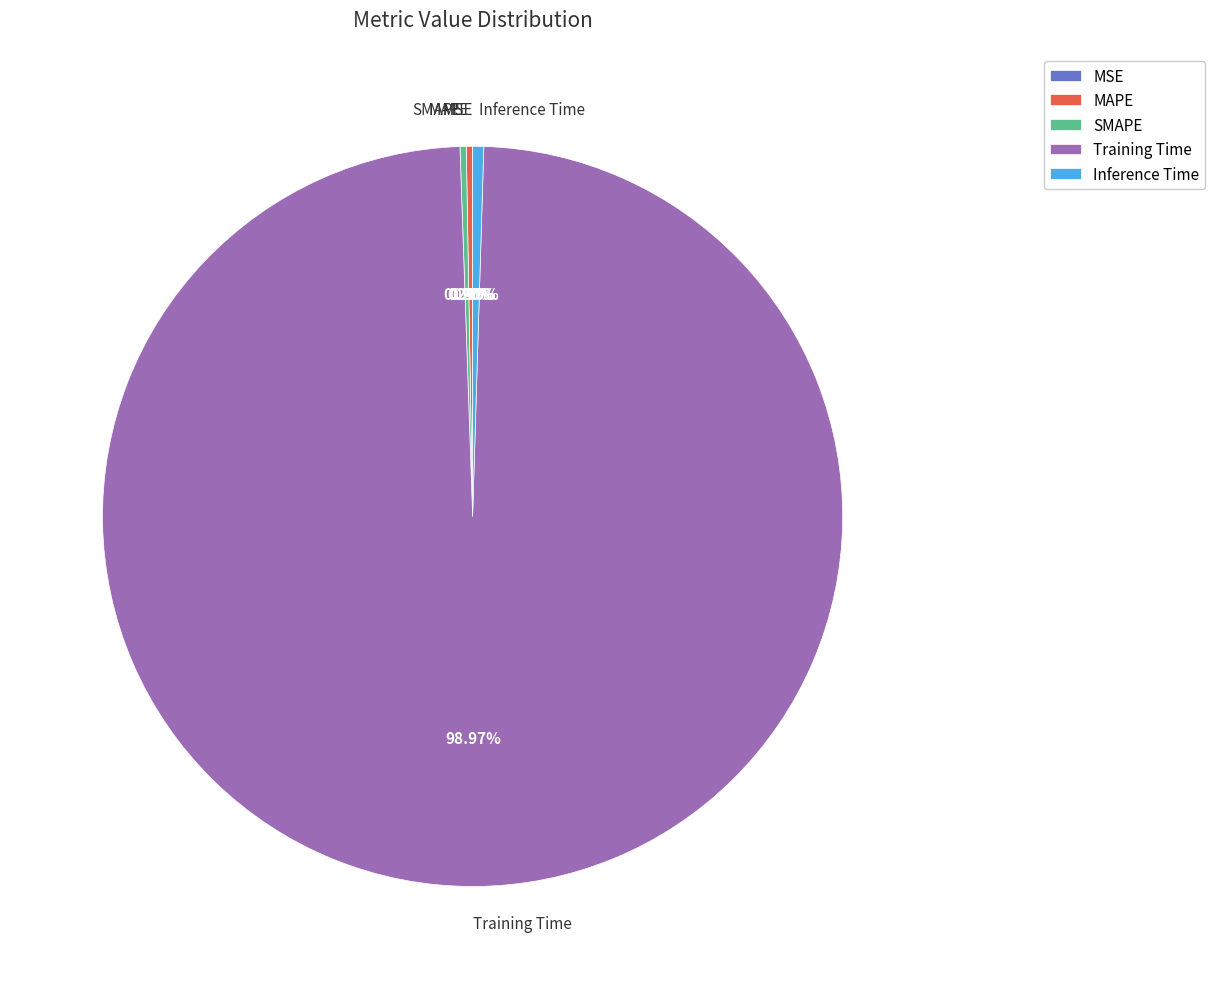

Which slice is the largest?

Training Time